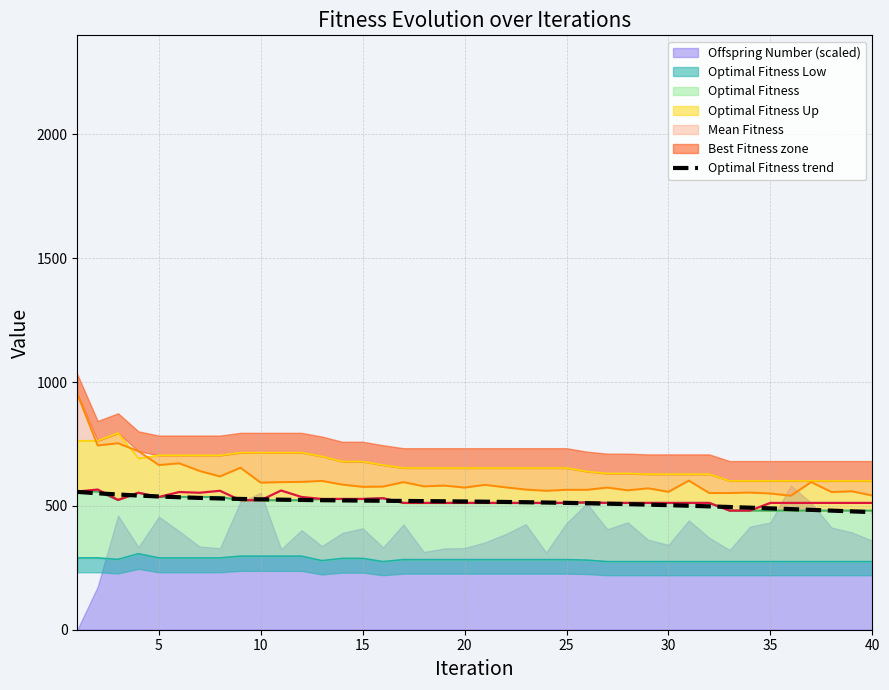

What is the maximum value for Optimal Fitness trend?

556.5